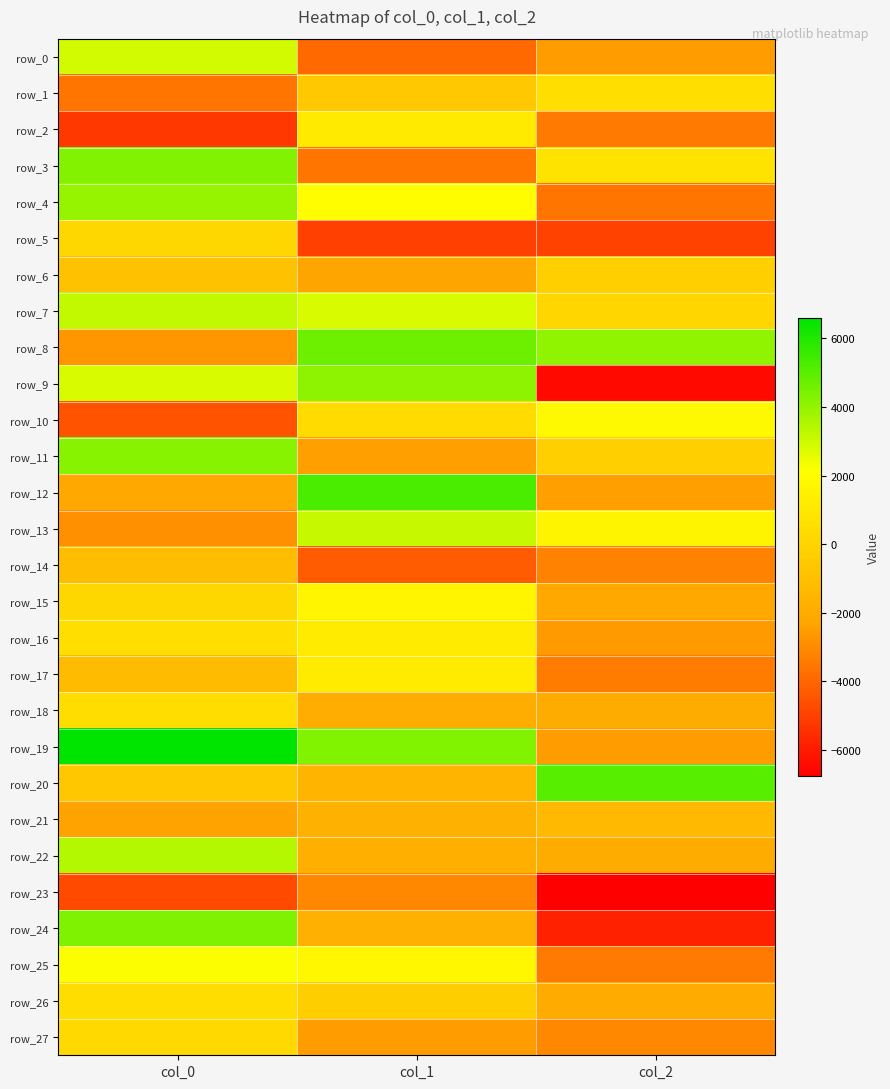

Which category has the highest value in the row_13 series?

col_1